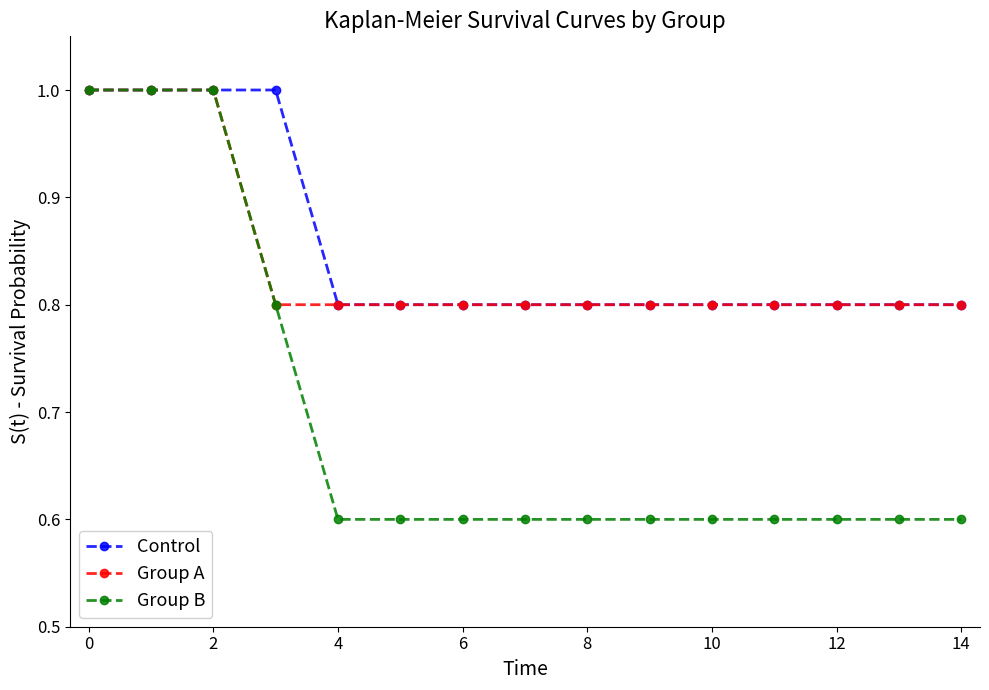

What is the value of the Control point at the 10th from the left?

0.8